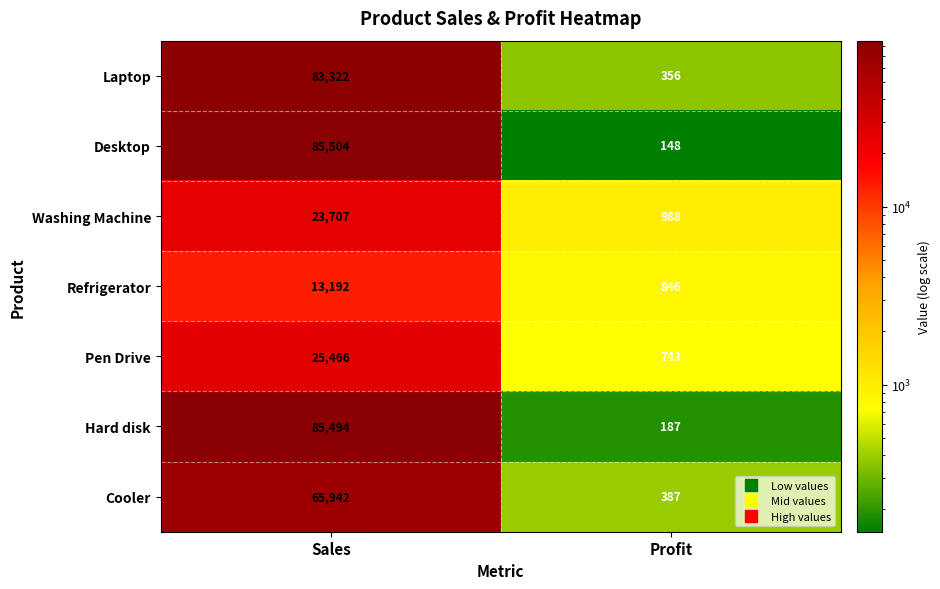

What is the difference between the highest and lowest values at Profit?

840